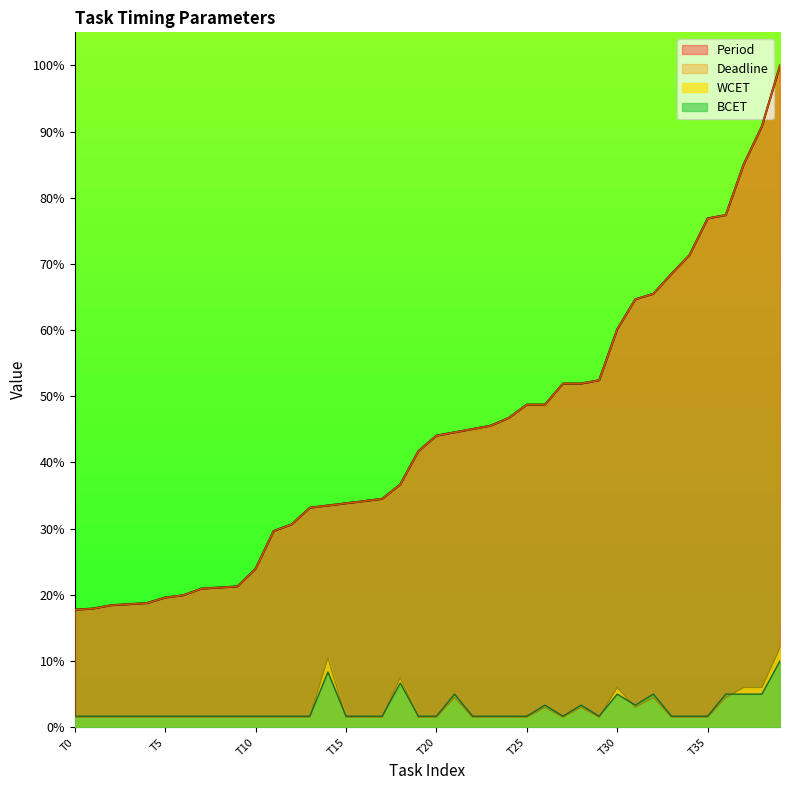

The WCET series shows 8.0 at T30. True or false?

False